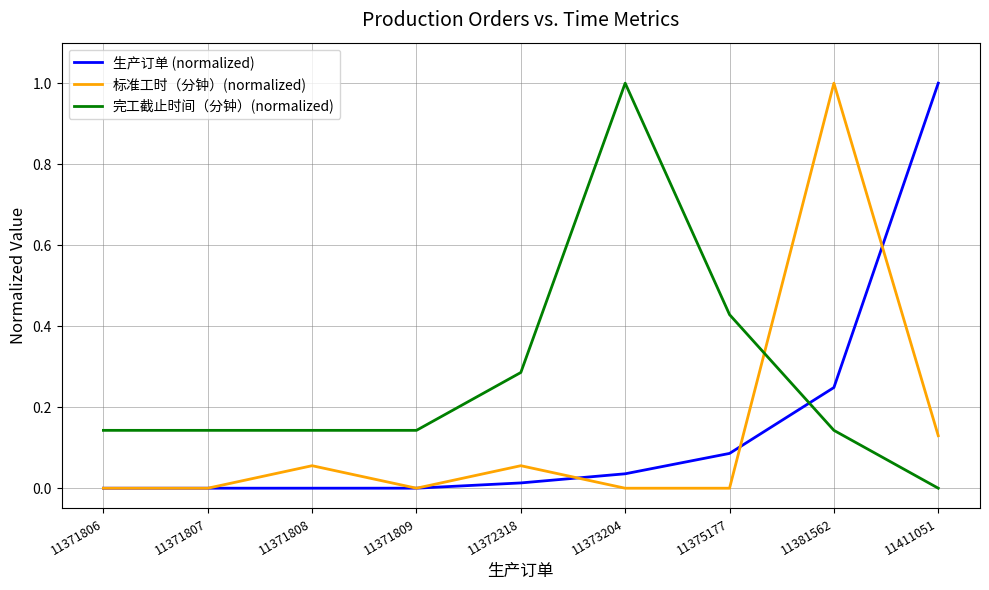

Which series ends up on top after the final intersection of 标准工时（分钟）(normalized) and 生产订单 (normalized)?

生产订单 (normalized)